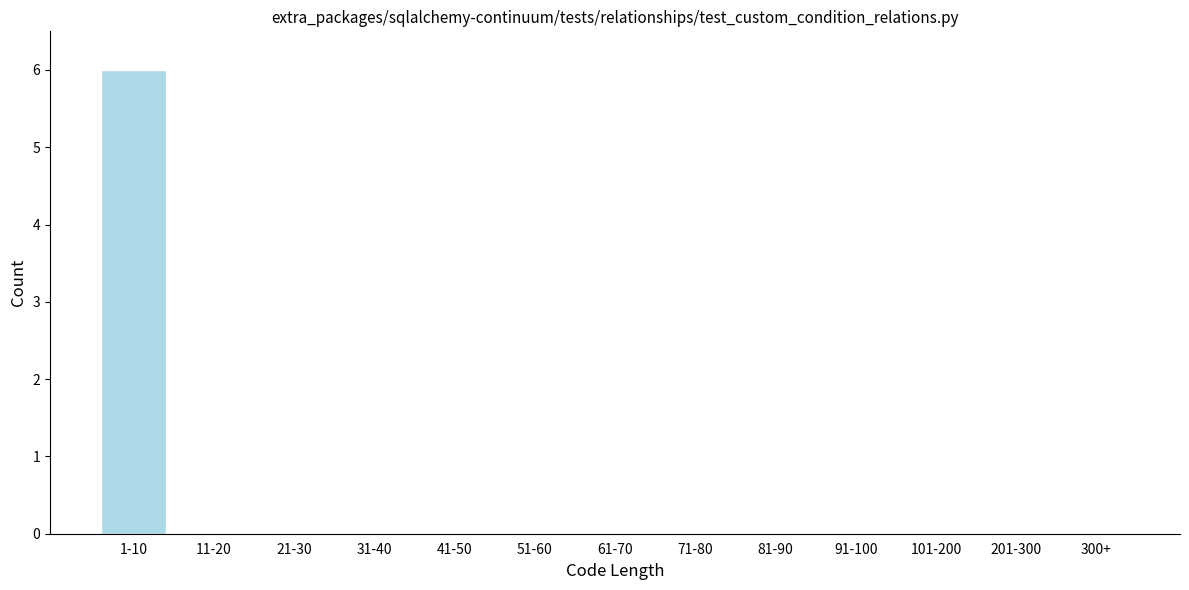

Reading left to right, transcribe all the data shown in this chart.

1-10=6	11-20=0	21-30=0	31-40=0	41-50=0	51-60=0	61-70=0	71-80=0	81-90=0	91-100=0	101-200=0	201-300=0	300+=0